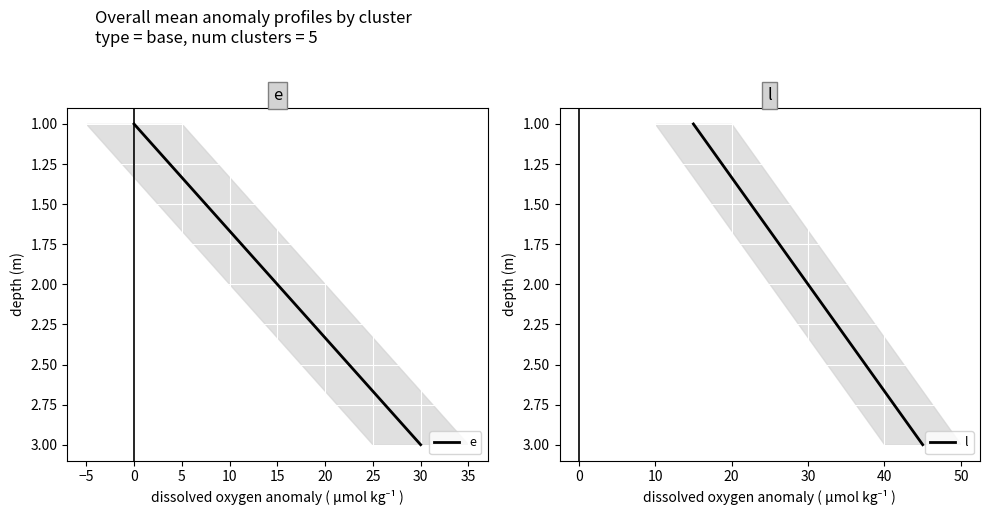

Which series has the largest range (max minus min)?

e